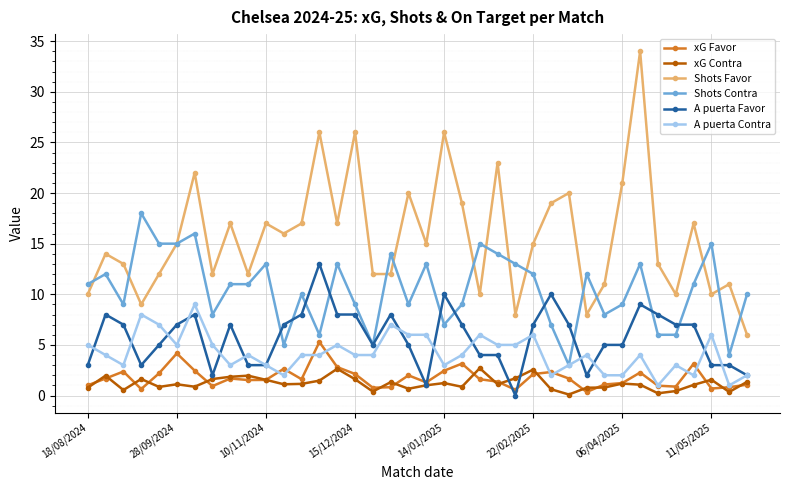

True or false: A puerta Contra and Shots Favor cross at least once.

False